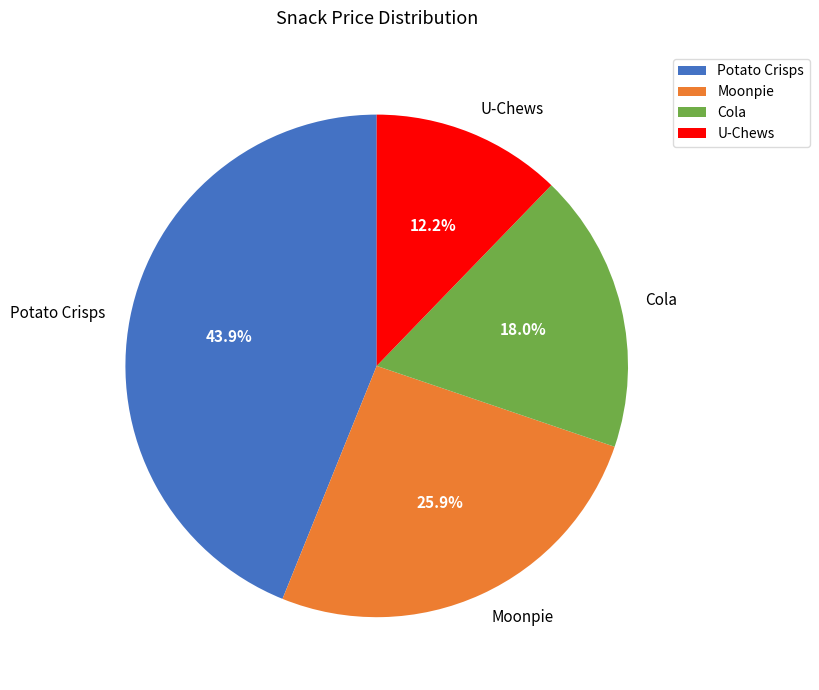

The Cola slice represents 24% of the pie. True or false?

False